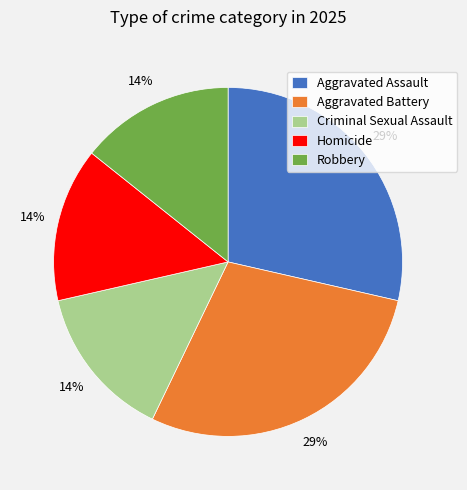

To the nearest percent, what percentage of the pie is Aggravated Battery?

29%